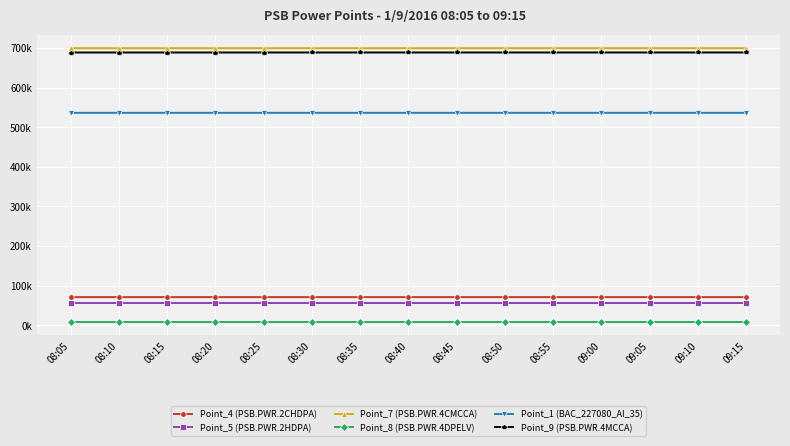

What is the label of the 1st point from the left?

08:05